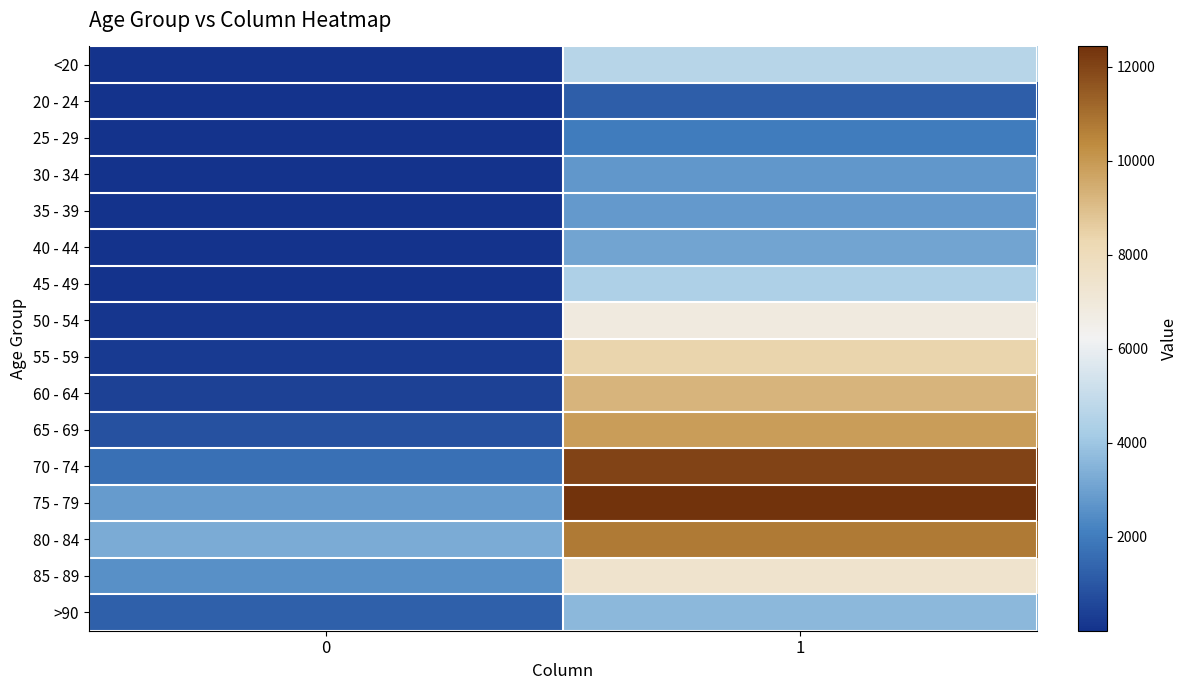

What is the difference between the highest and lowest values at 1?

11243